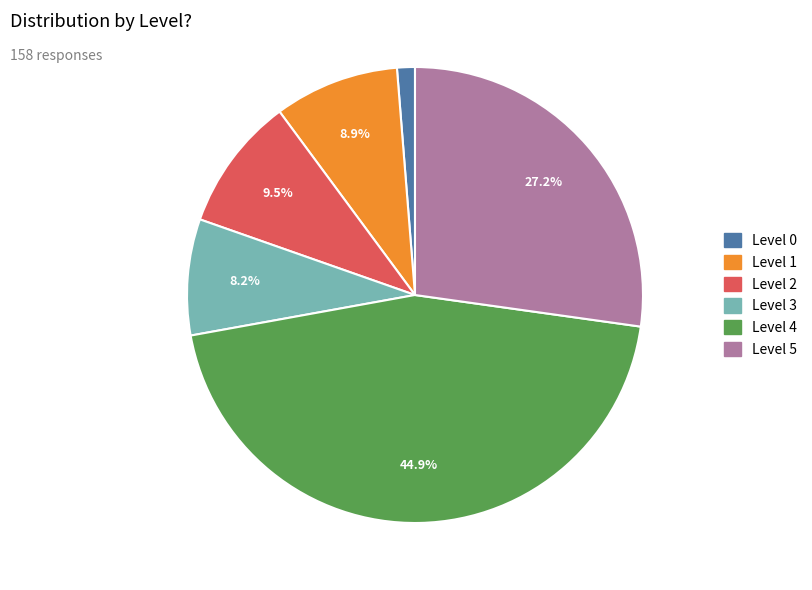

Do Level 3 and Level 1 together represent more than half of the pie?

No